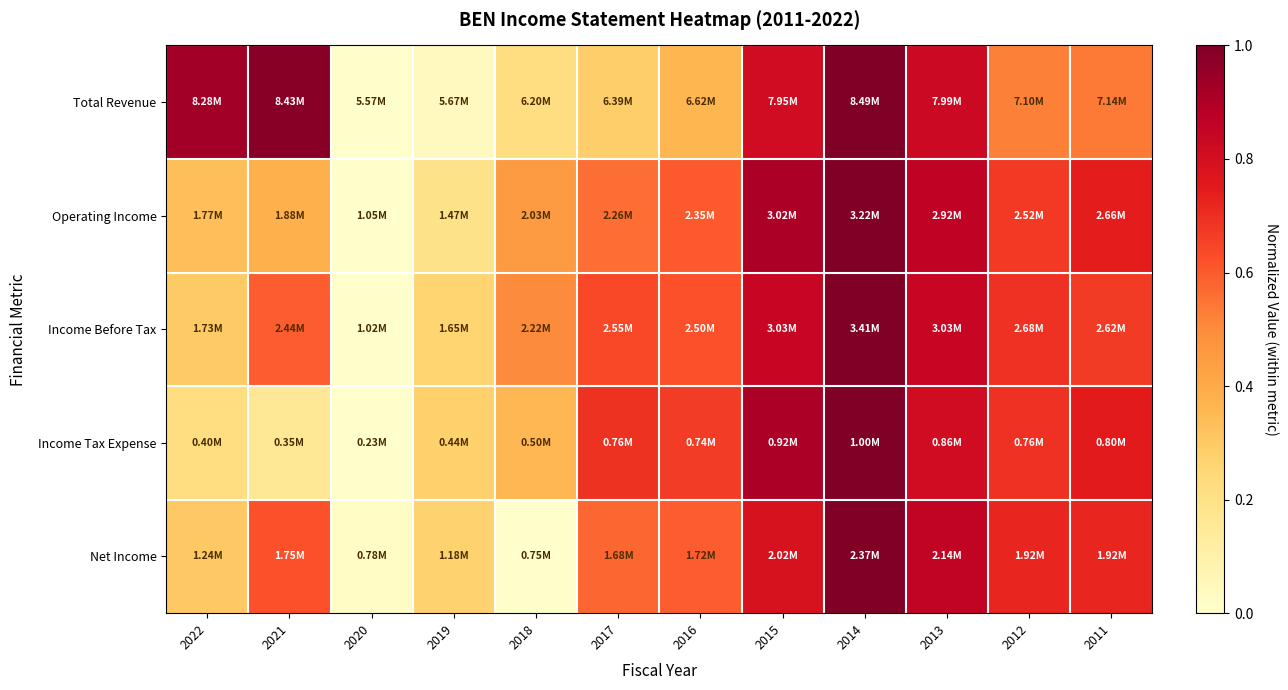

Reading right to left, list all the values displayed in this chart.

Total Revenue: 2011=0.5	2012=0.5	2013=0.8	2014=1.0	2015=0.8	2016=0.4	2017=0.3	2018=0.2	2019=0.0	2020=0.0	2021=1.0	2022=0.9
Operating Income: 2011=0.7	2012=0.7	2013=0.9	2014=1.0	2015=0.9	2016=0.6	2017=0.6	2018=0.5	2019=0.2	2020=0.0	2021=0.4	2022=0.3
Income Before Tax: 2011=0.7	2012=0.7	2013=0.8	2014=1.0	2015=0.8	2016=0.6	2017=0.6	2018=0.5	2019=0.3	2020=0.0	2021=0.6	2022=0.3
Income Tax Expense: 2011=0.7	2012=0.7	2013=0.8	2014=1.0	2015=0.9	2016=0.7	2017=0.7	2018=0.4	2019=0.3	2020=0.0	2021=0.2	2022=0.2
Net Income: 2011=0.7	2012=0.7	2013=0.9	2014=1.0	2015=0.8	2016=0.6	2017=0.6	2018=0.0	2019=0.3	2020=0.0	2021=0.6	2022=0.3